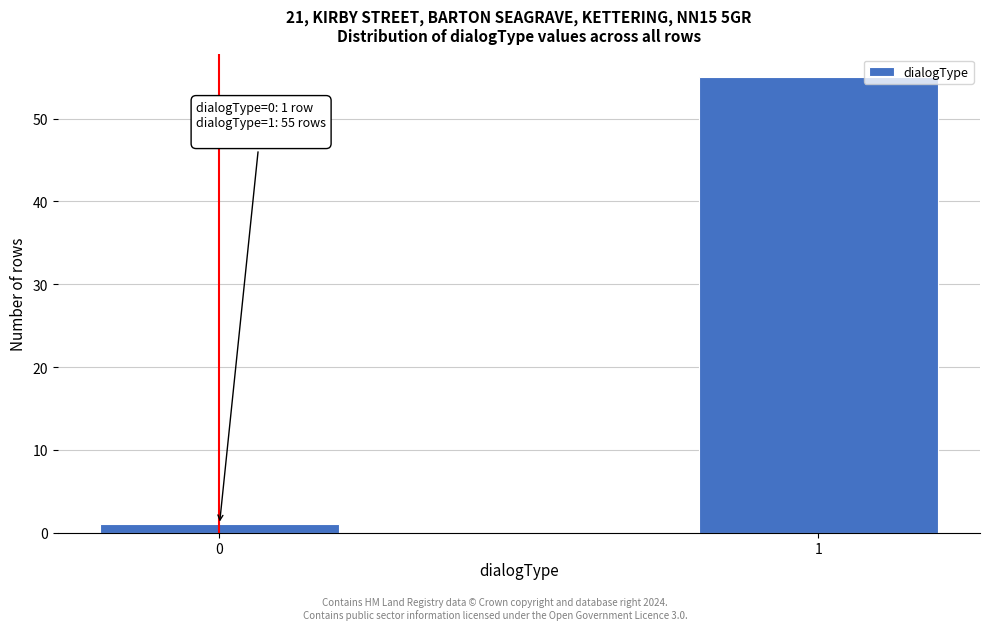

Reading right to left, what are all the values shown in this chart?

1=55	0=1